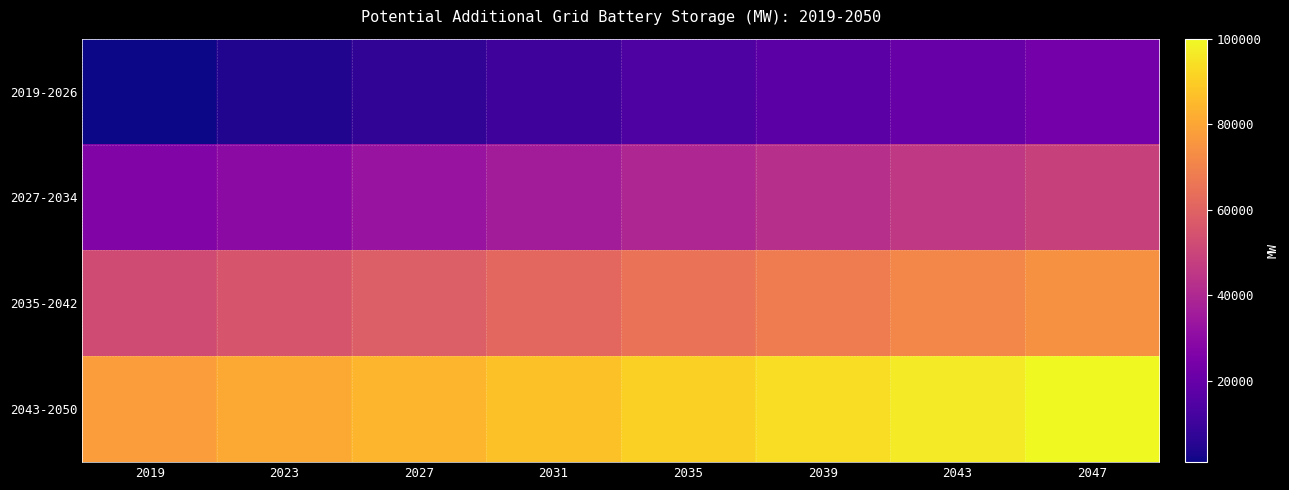

List the series in order of their peak value, highest first.

2043-2050, 2035-2042, 2027-2034, 2019-2026